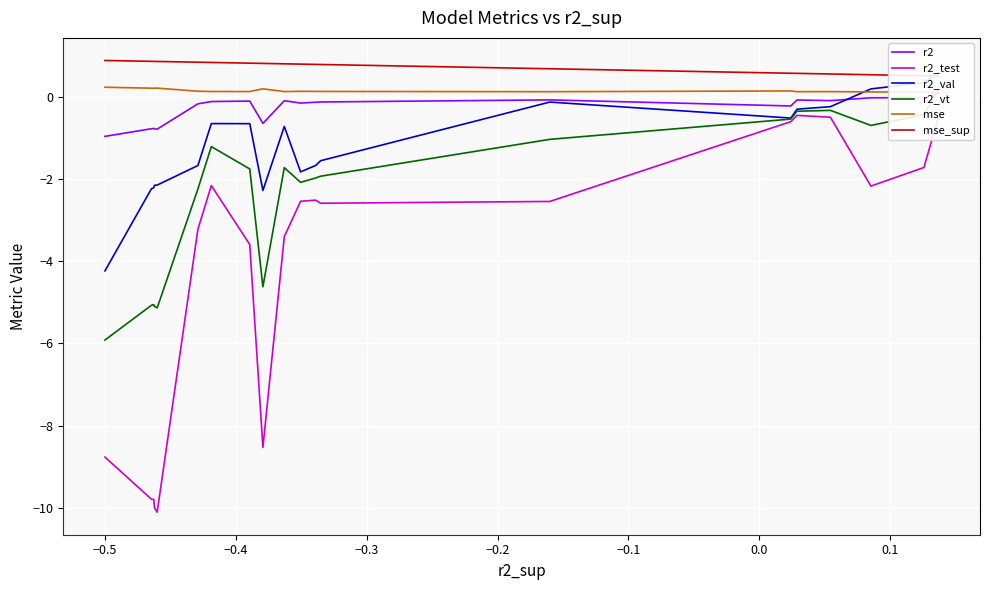

How many data points in r2 are above 0?

1